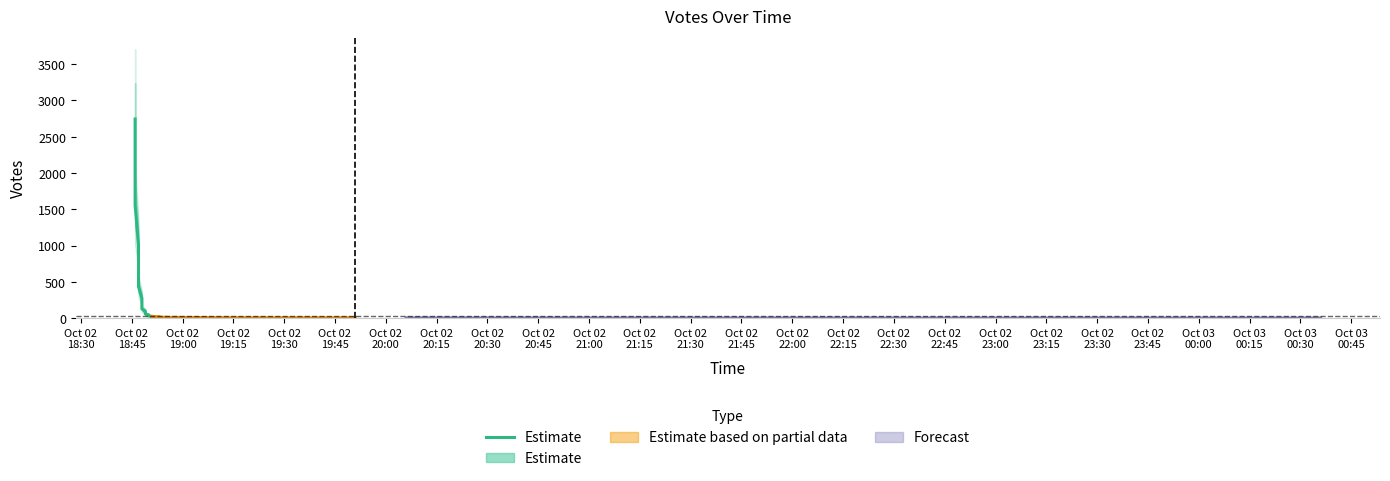

Does the chart have visible grid lines?

No